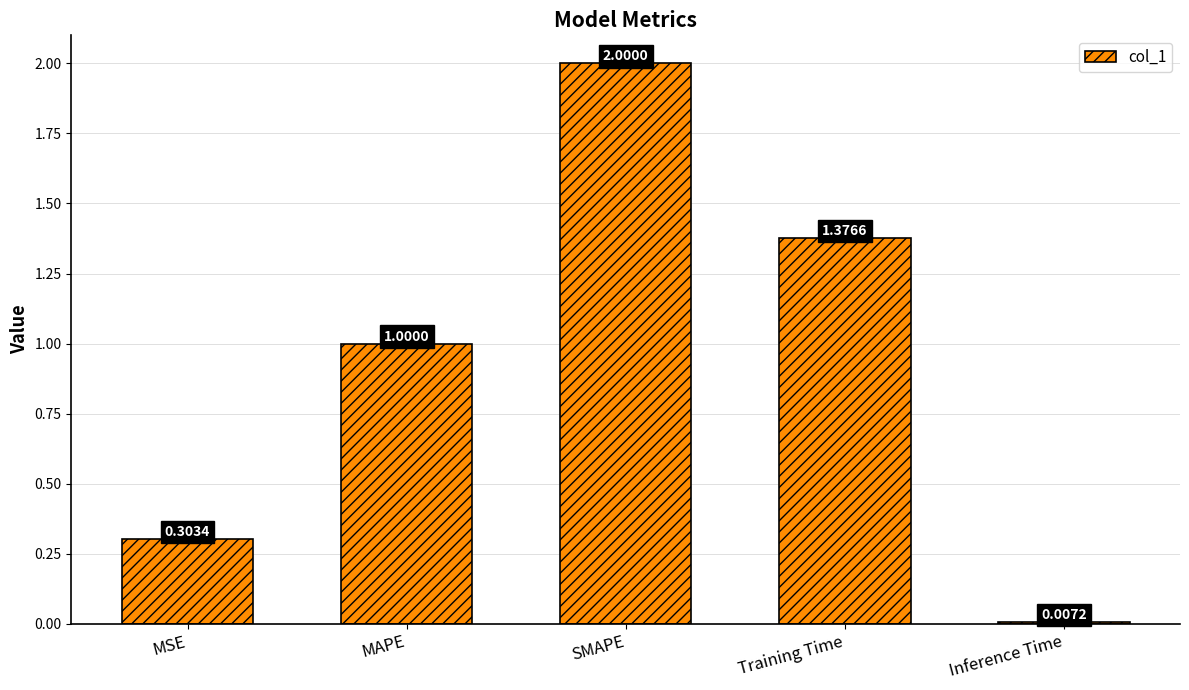

Where is the data nearest to the value 1?

MAPE